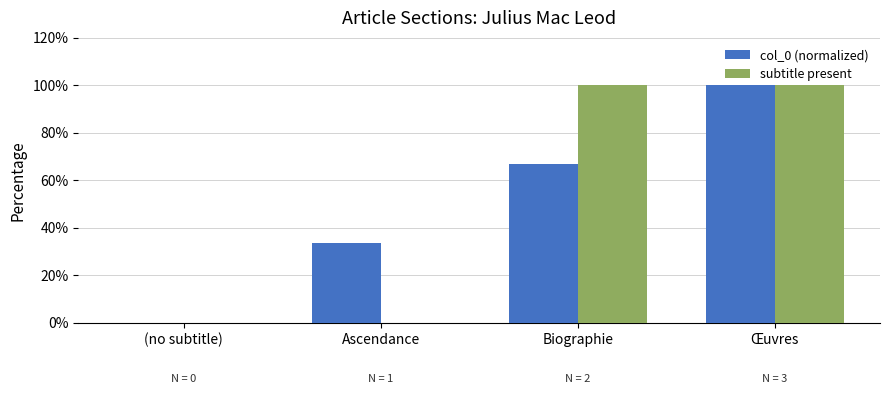

At which category is the sum across all series the highest?

Œuvres